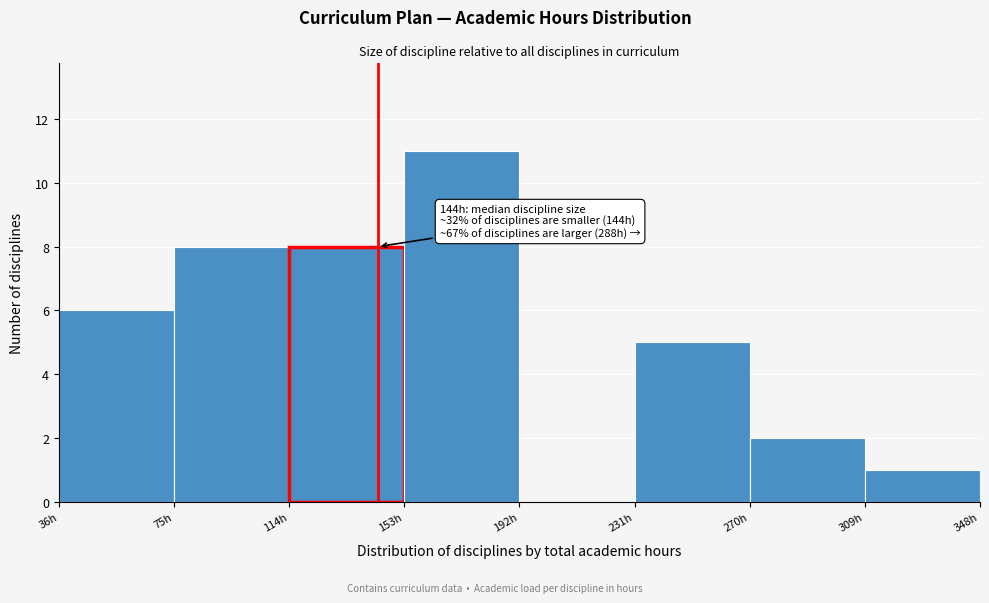

Over which range of the x-axis is the bar tallest?

153 to 192